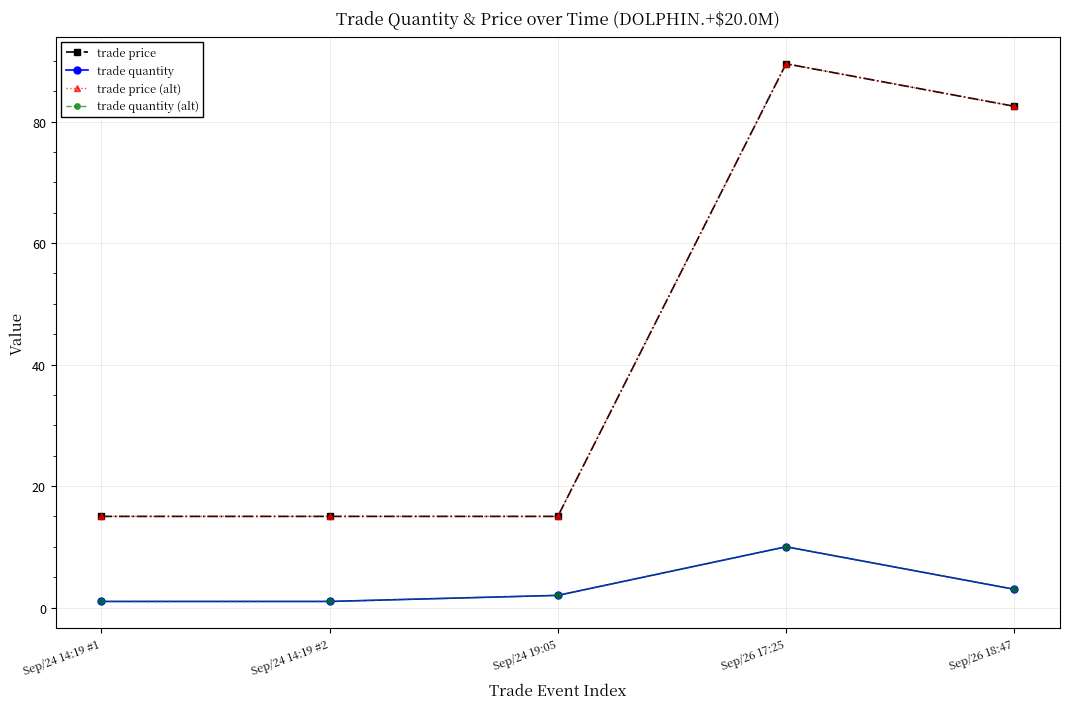

Reading right to left, what are all the values shown in this chart?

trade price: Sep/26 18:47=82.5	Sep/26 17:25=89.5	Sep/24 19:05=15.0	Sep/24 14:19 #2=15.0	Sep/24 14:19 #1=15.0
trade quantity: Sep/26 18:47=3.0	Sep/26 17:25=10.0	Sep/24 19:05=2.0	Sep/24 14:19 #2=1.0	Sep/24 14:19 #1=1.0
trade price (alt): Sep/26 18:47=82.5	Sep/26 17:25=89.5	Sep/24 19:05=15.0	Sep/24 14:19 #2=15.0	Sep/24 14:19 #1=15.0
trade quantity (alt): Sep/26 18:47=3.0	Sep/26 17:25=10.0	Sep/24 19:05=2.0	Sep/24 14:19 #2=1.0	Sep/24 14:19 #1=1.0